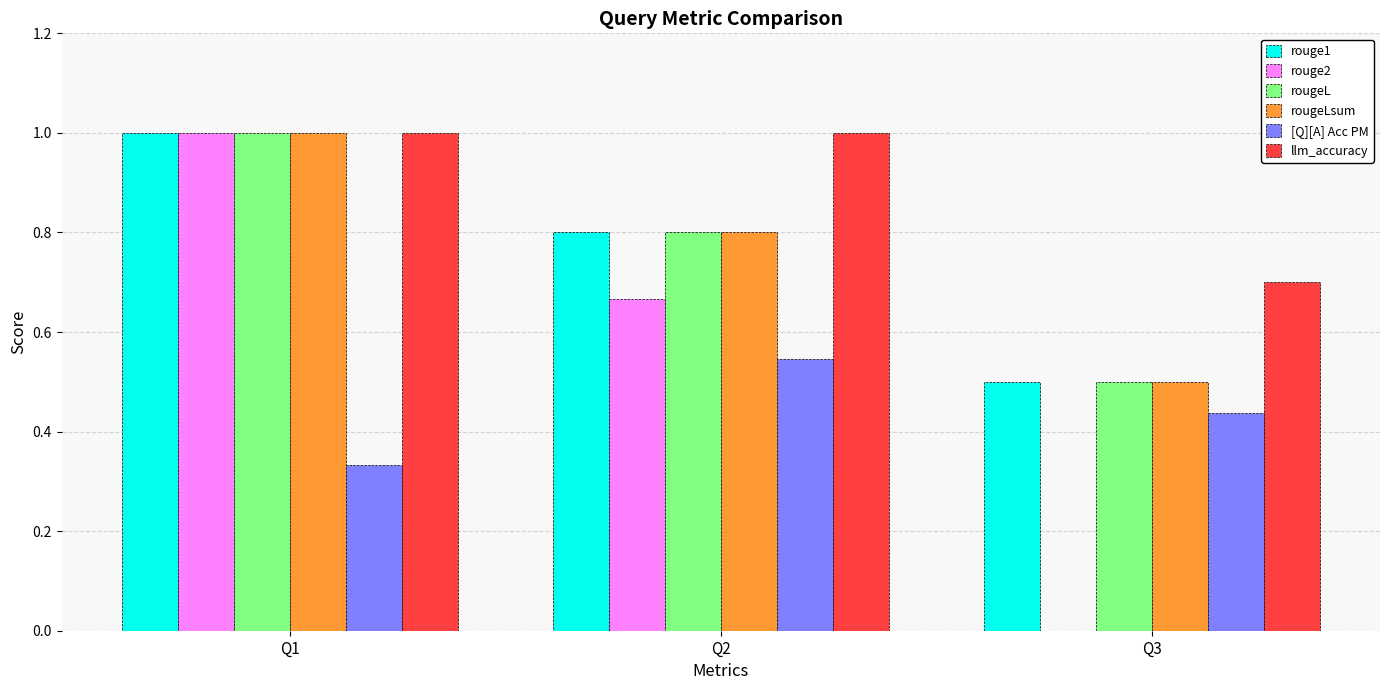

Which series changed the most between Q1 and Q3?

rouge2